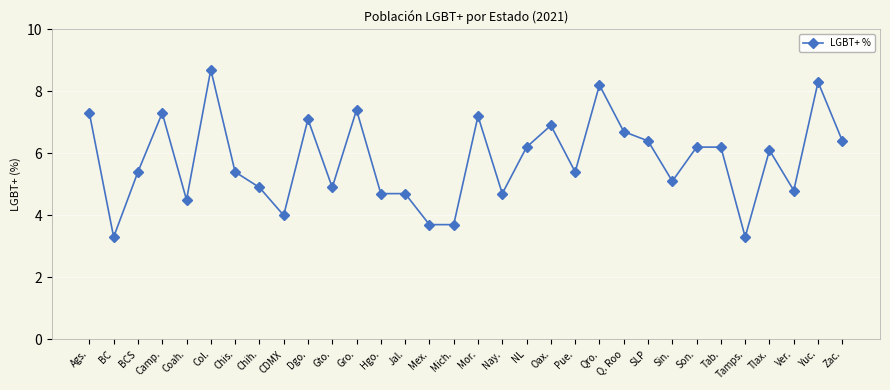

Reading left to right, list all the values displayed in this chart.

7.3	3.3	5.4	7.3	4.5	8.7	5.4	4.9	4.0	7.1	4.9	7.4	4.7	4.7	3.7	3.7	7.2	4.7	6.2	6.9	5.4	8.2	6.7	6.4	5.1	6.2	6.2	3.3	6.1	4.8	8.3	6.4